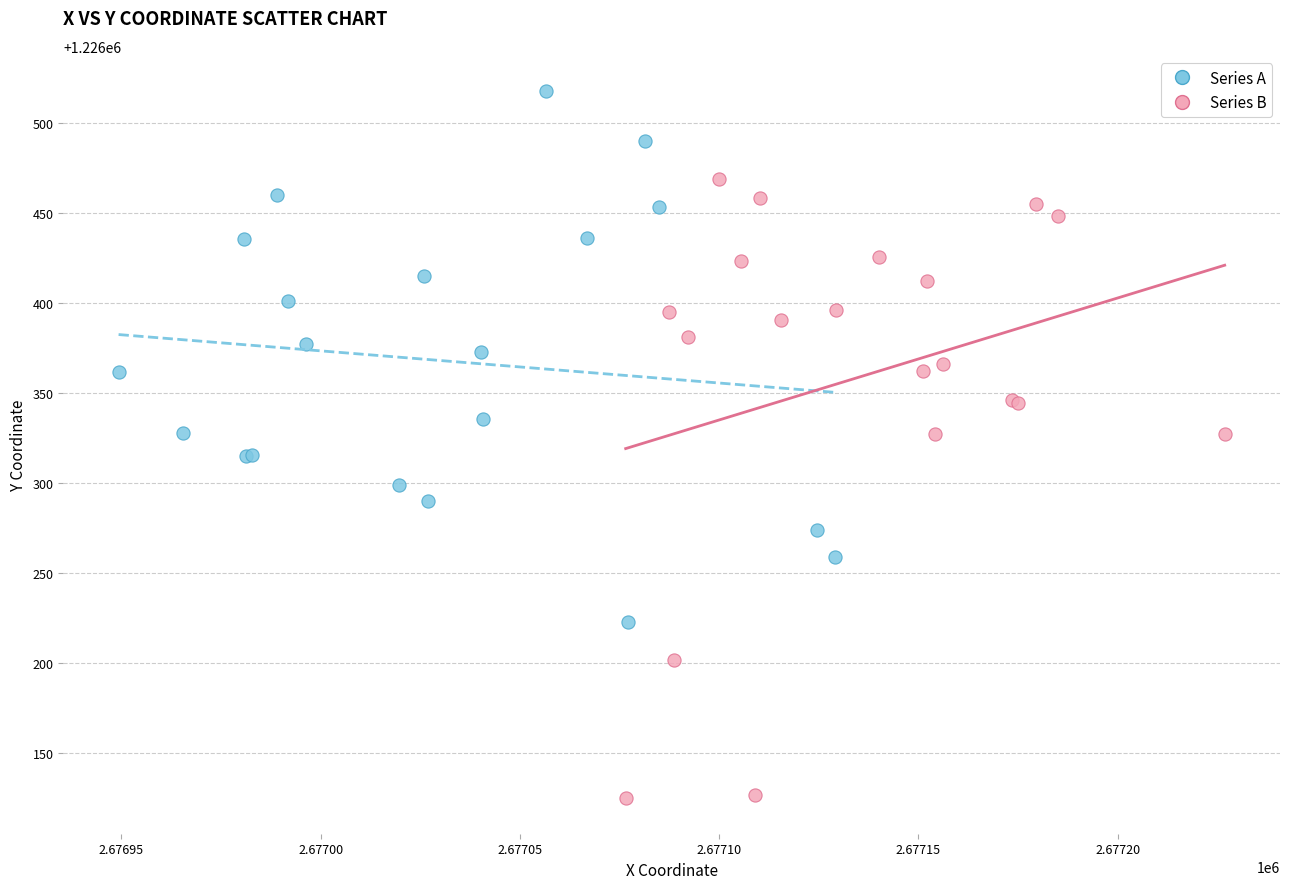

What are all the series names shown in the legend?

Series A, Series B